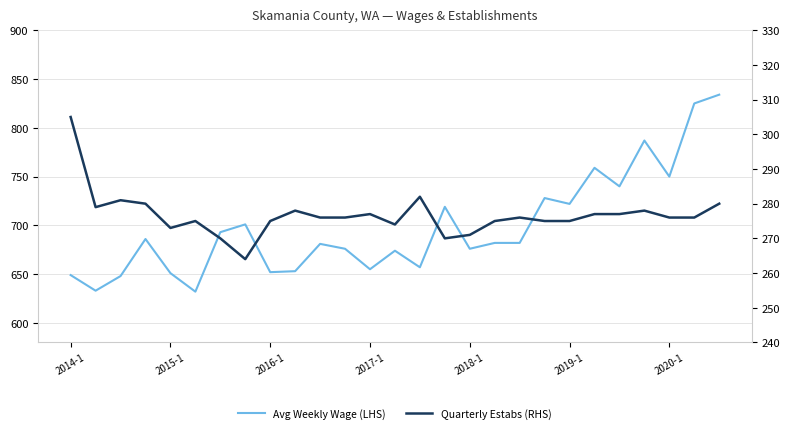

What is the difference between the maximum and second lowest values in the Quarterly Estabs (RHS) series?

35